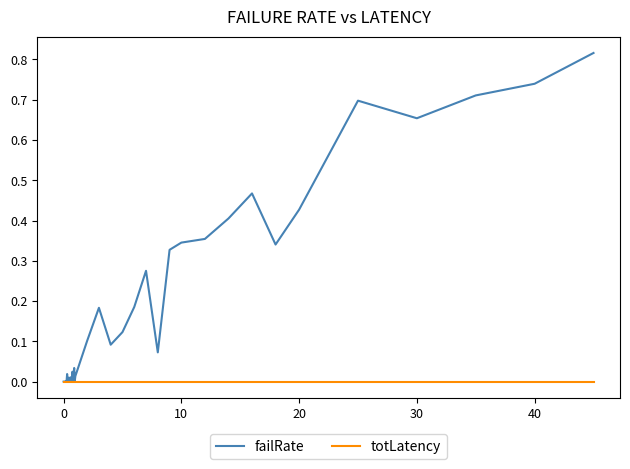

Rank the series by their maximum value, from highest to lowest.

failRate, totLatency